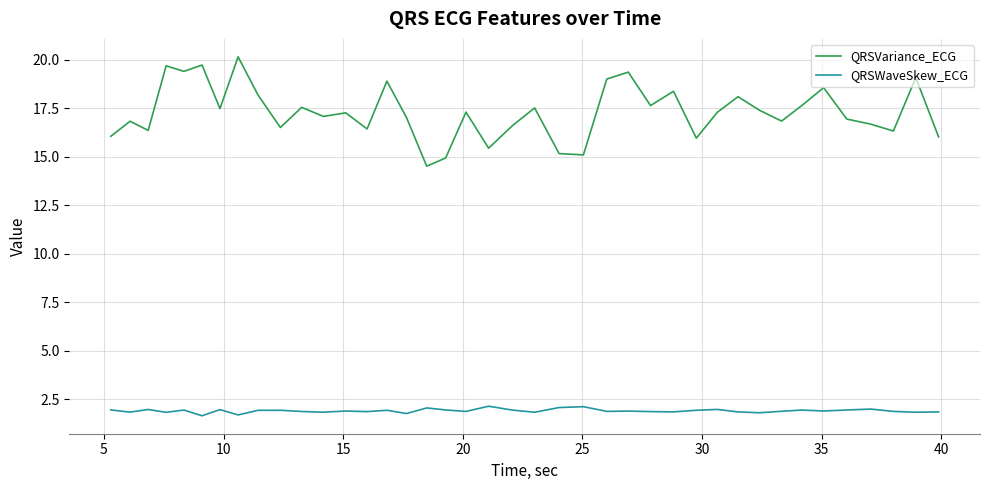

What is the average value of the QRSVariance_ECG series?

17.3